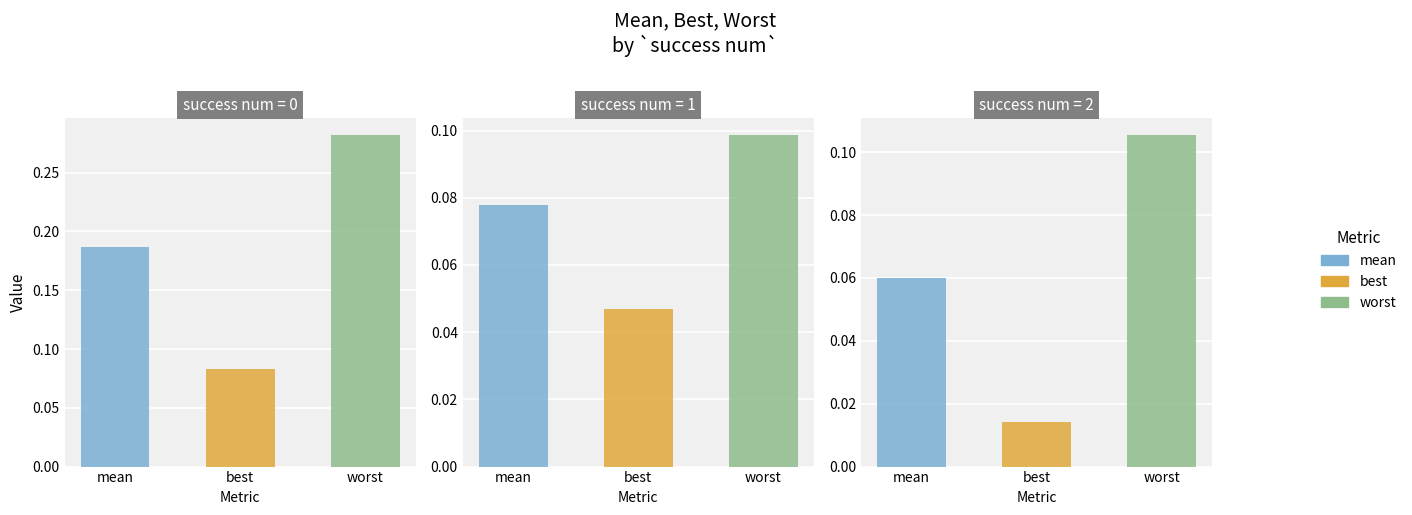

Which series has the largest total across all categories?

worst